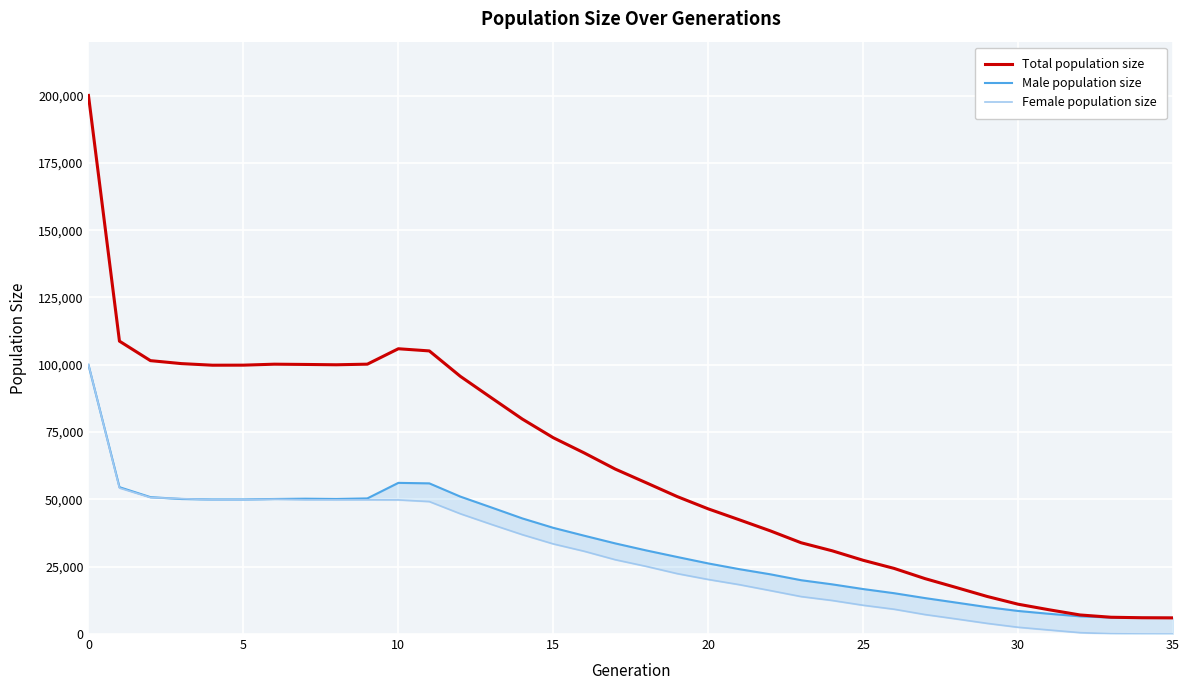

Reading right to left, what are all the values shown in this chart?

Total population size: 6000	6050	6234	7081	9012	11079	13960	17295	20569	24370	27390	30915	33891	38336	42443	46487	51045	56179	61260	67250	72911	79847	87747	95715	105146	105952	100227	100000	100119	100217	99859	99839	100432	101535	108771	200028
Male population size: 6000	6023	6120	6573	7513	8569	10000	11679	13345	15160	16705	18452	19985	22191	24100	26225	28612	31050	33660	36512	39445	42945	47020	51043	55955	56139	50369	50156	50263	50154	49983	49979	50143	50839	54537	99959
Female population size: 0	27	114	508	1499	2510	3960	5616	7224	9210	10685	12463	13906	16145	18343	20262	22433	25129	27600	30738	33466	36902	40727	44672	49191	49813	49858	49844	49856	50063	49876	49860	50289	50696	54234	100069